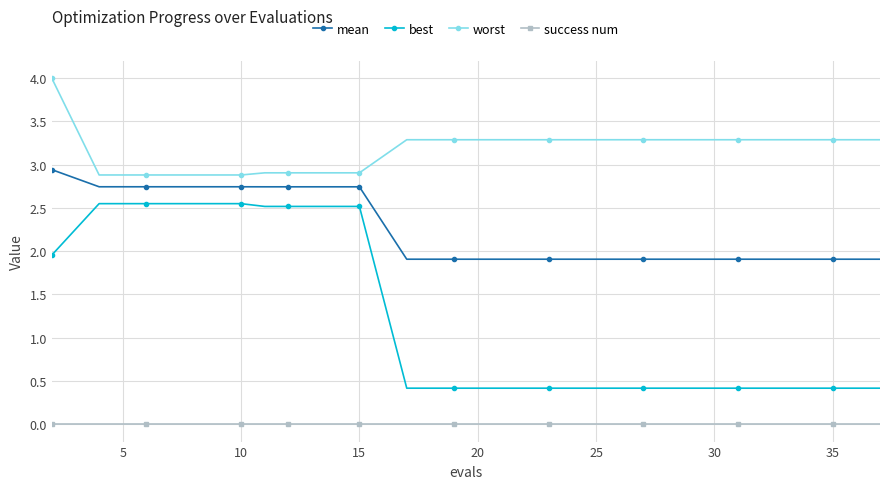

What is the sum of all worst values?

63.3